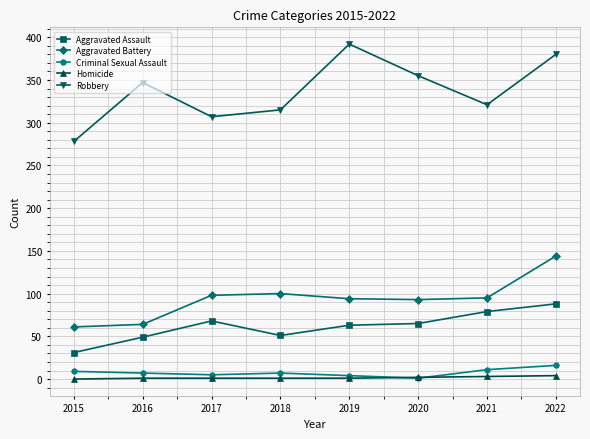

At which category is the sum across all series the highest?

2022